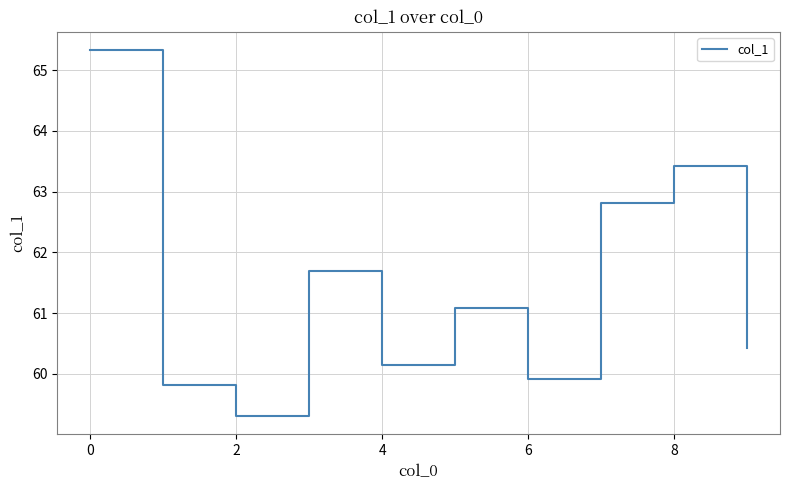

Reading left to right, transcribe all the data shown in this chart.

65.3	59.8	59.3	61.7	60.2	61.1	59.9	62.8	63.4	60.4